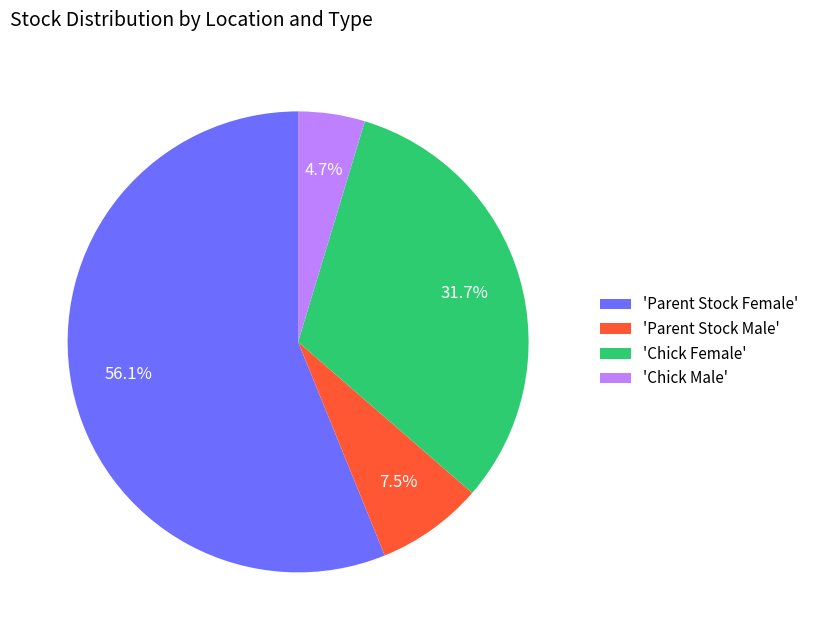

Rank the categories by value from lowest to highest.

'Chick Male', 'Parent Stock Male', 'Chick Female', 'Parent Stock Female'